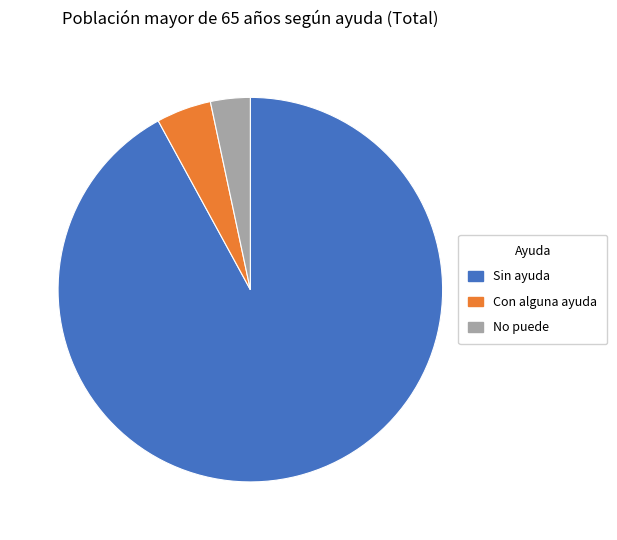

Which slice is the largest?

Sin ayuda